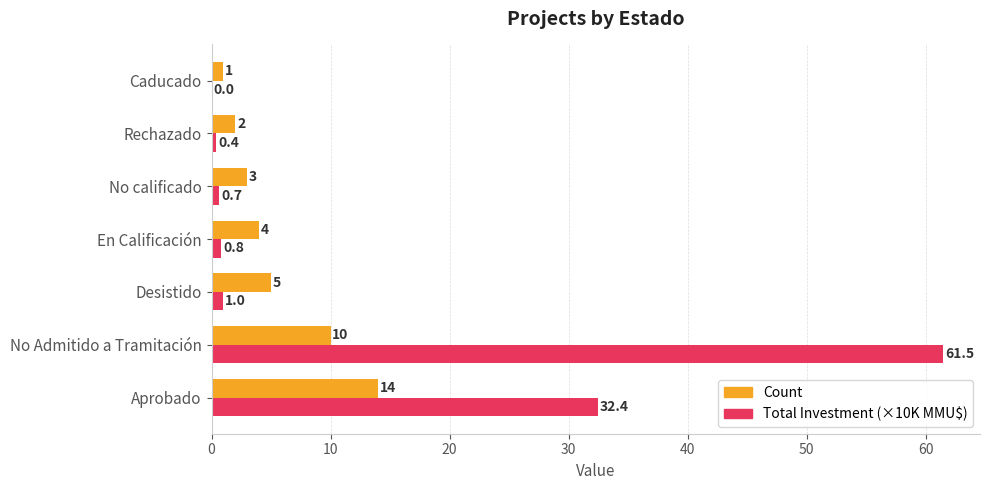

What is the sum of the Count values at No Admitido a Tramitación and No calificado?

13.0